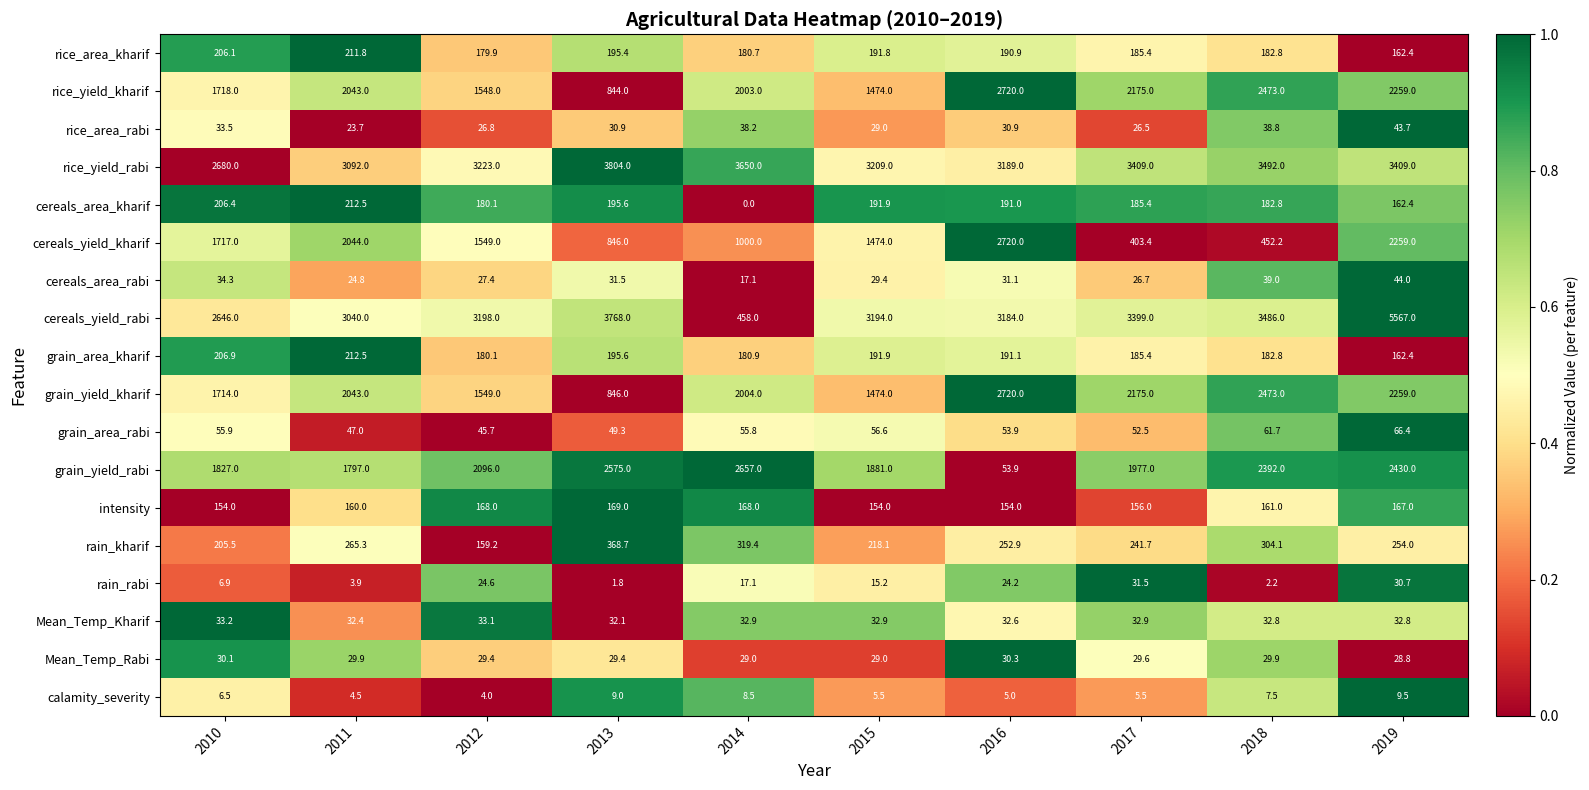

What is the difference between the maximum and second lowest values in the cereals_area_rabi series?

19.2